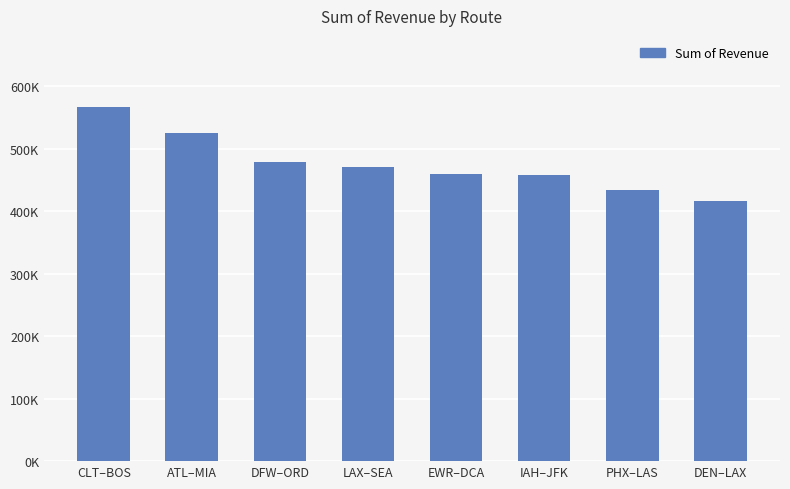

What is the difference between the values at DFW–ORD and CLT–BOS?

88654.8